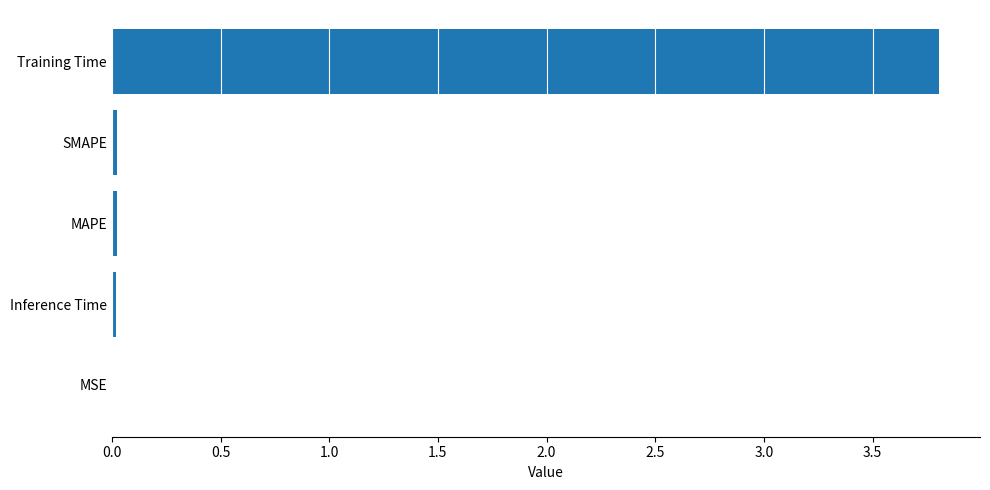

Read the value at Training Time.

3.8